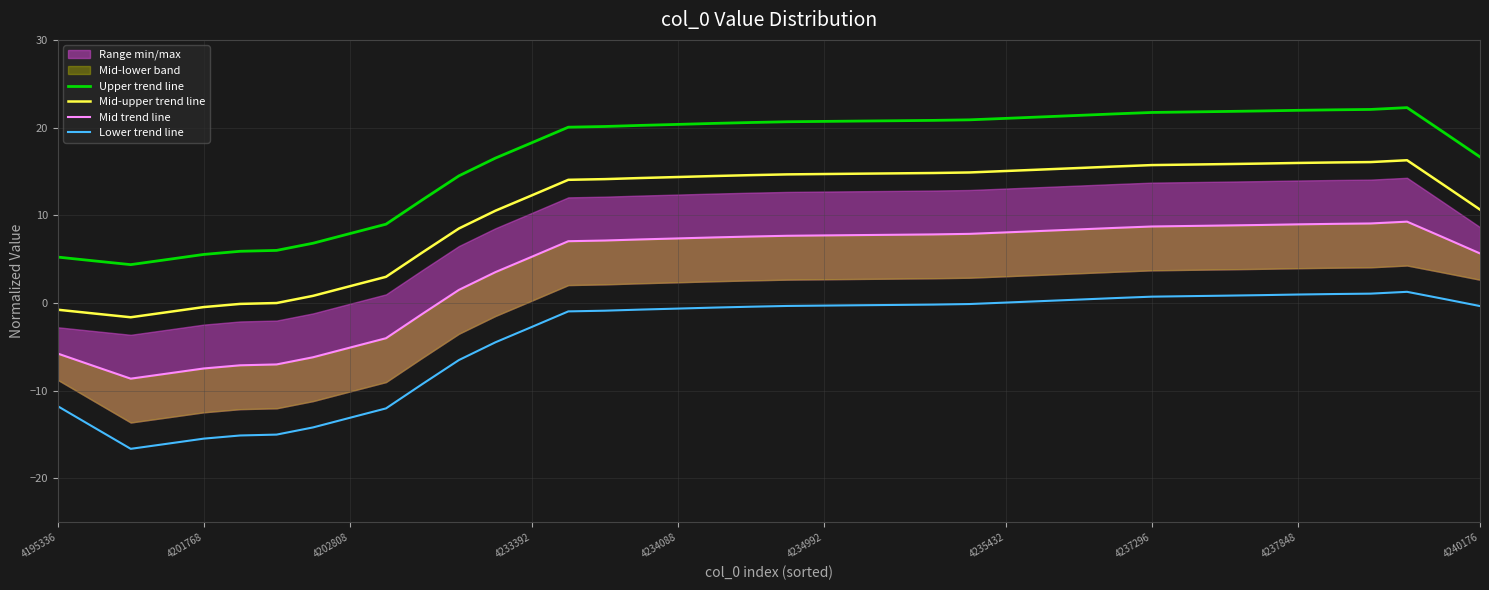

What is the difference between the maximum and second lowest values in the Lower trend line series?

17.3